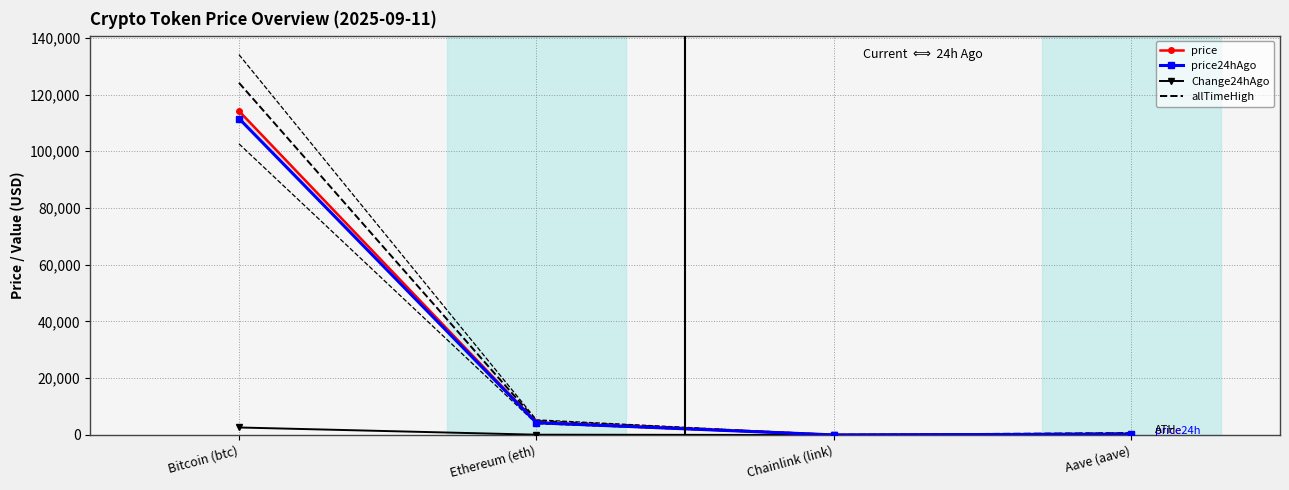

What is the difference between the second highest and second lowest values in the Change24hAgo series?

91.8